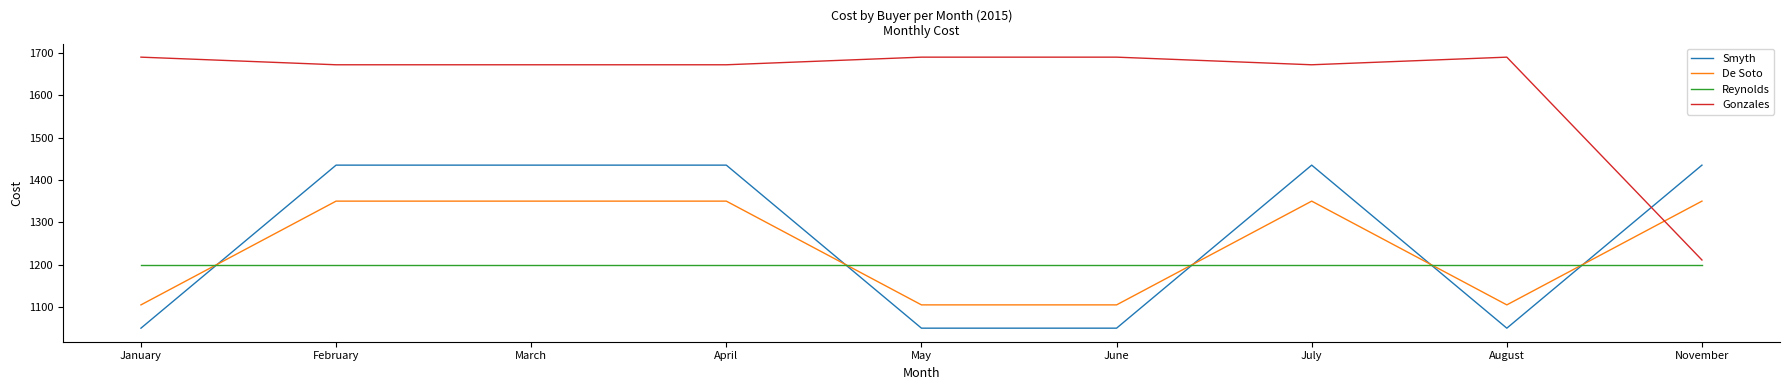

What position from the left is February?

2